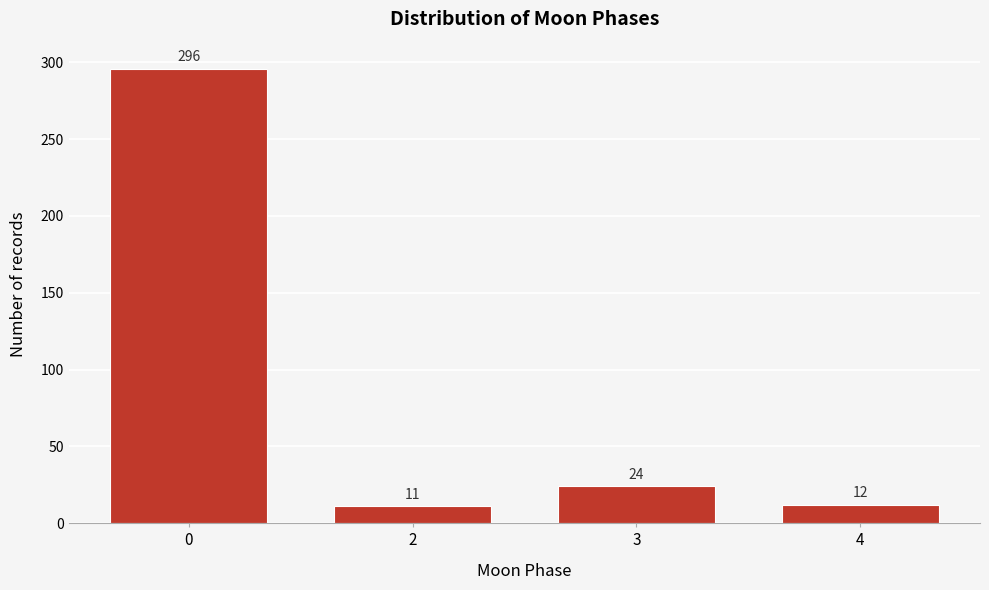

Reading left to right, what are all the values shown in this chart?

296	11	24	12